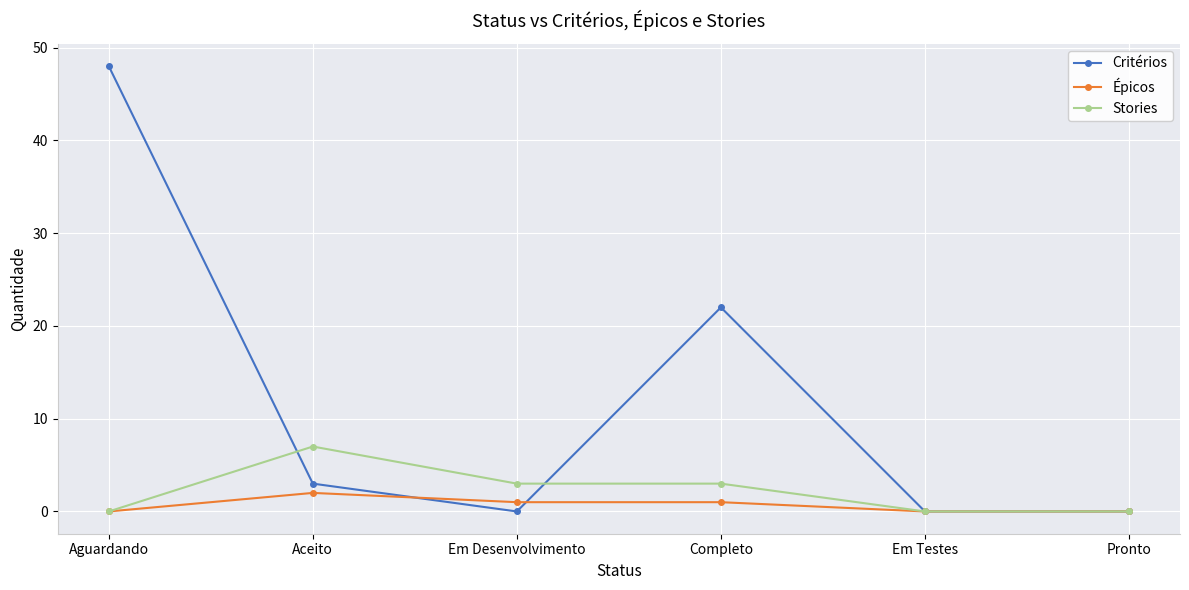

Which series has the largest range (max minus min)?

Critérios